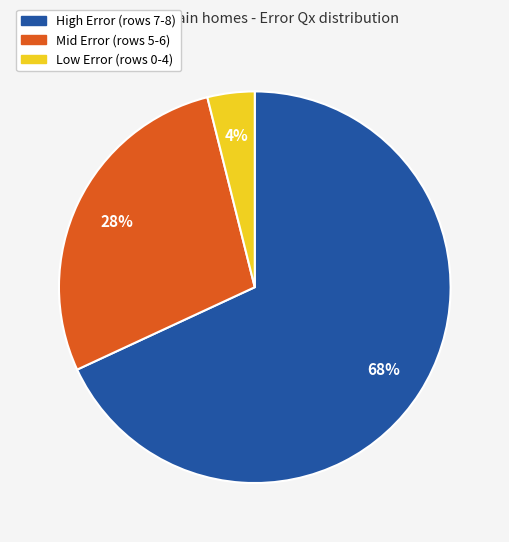

To the nearest percent, what is the difference between the largest and smallest slice percentages?

64%